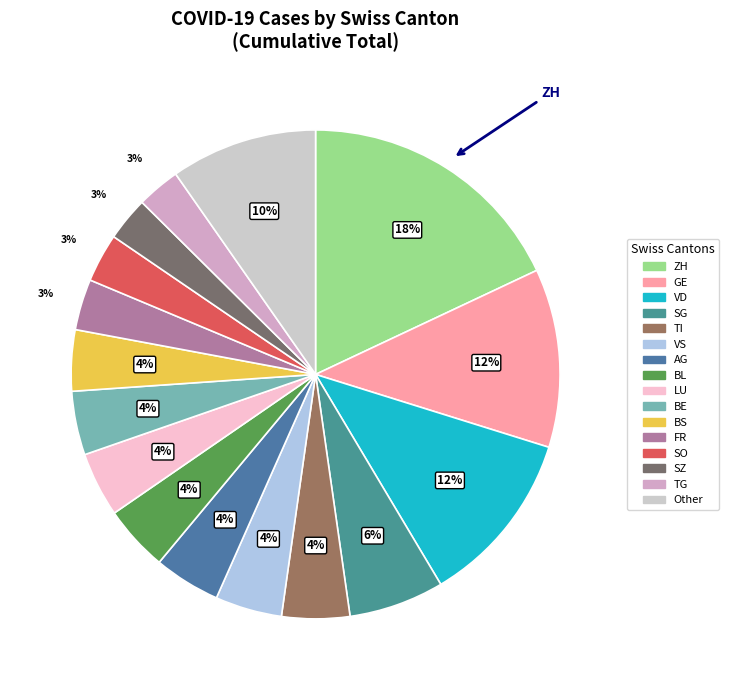

Does SG represent more than half of the total?

No